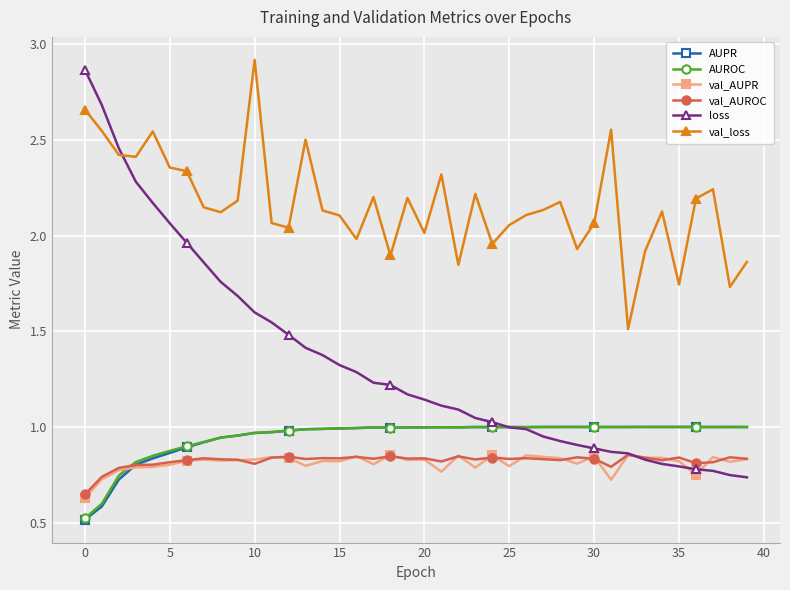

Does the chart display data point markers on the line(s)?

Yes